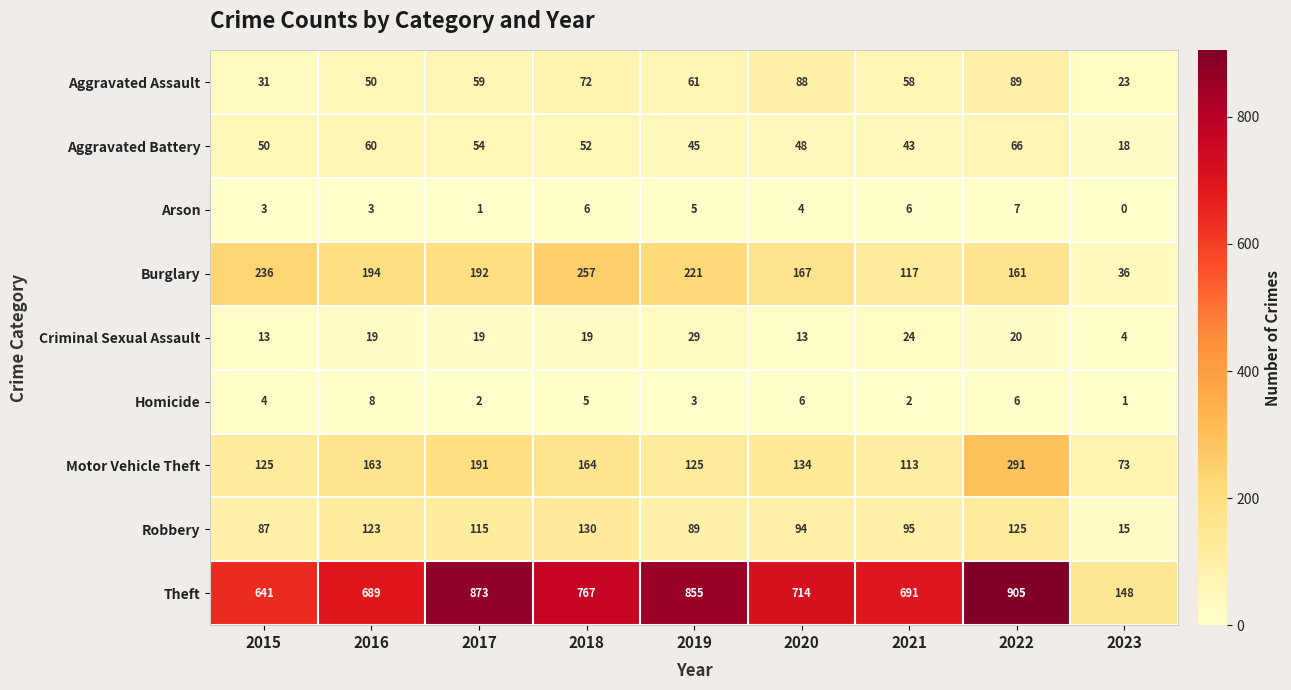

Count the number of categories in the chart.

9